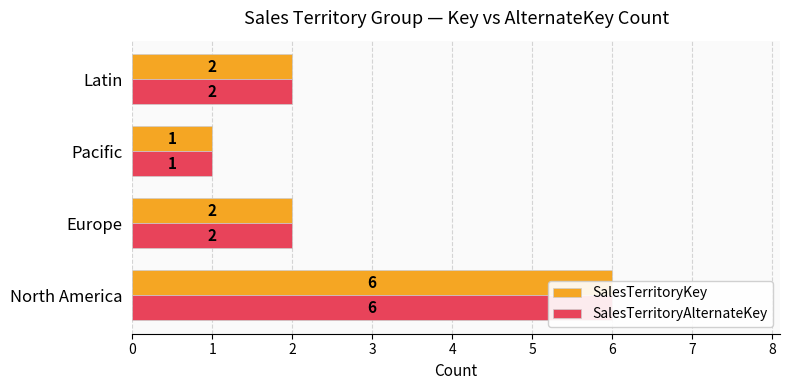

What is the sum of all SalesTerritoryKey values?

11